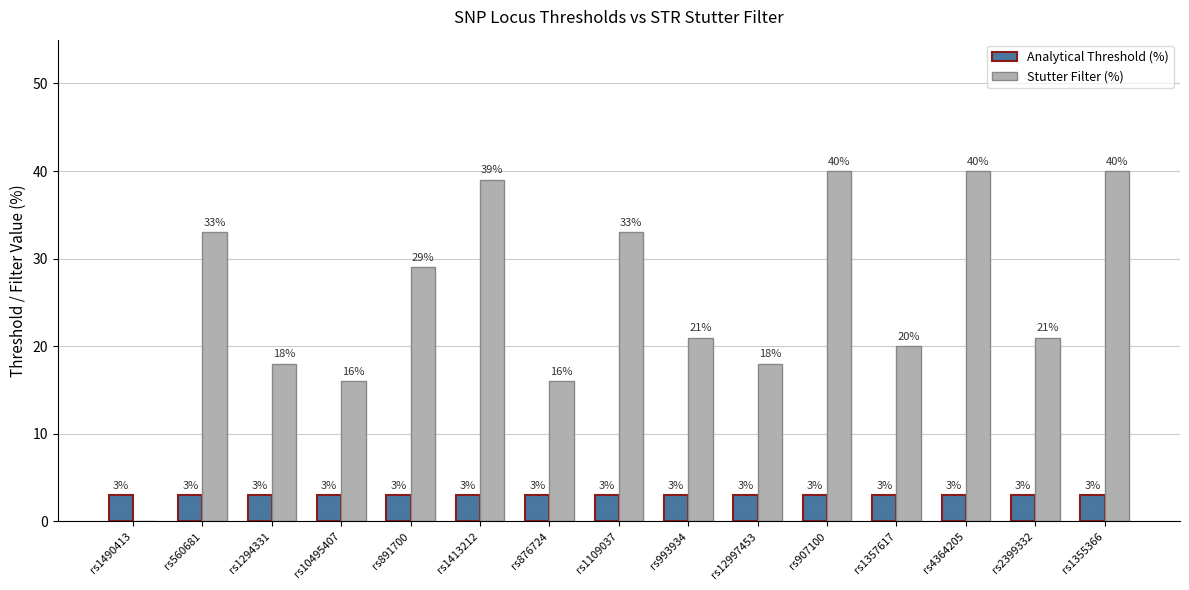

Reading left to right, transcribe all the data shown in this chart.

Analytical Threshold (%): rs1490413=3	rs560681=3	rs1294331=3	rs10495407=3	rs891700=3	rs1413212=3	rs876724=3	rs1109037=3	rs993934=3	rs12997453=3	rs907100=3	rs1357617=3	rs4364205=3	rs2399332=3	rs1355366=3
Stutter Filter (%): rs1490413=0	rs560681=33	rs1294331=18	rs10495407=16	rs891700=29	rs1413212=39	rs876724=16	rs1109037=33	rs993934=21	rs12997453=18	rs907100=40	rs1357617=20	rs4364205=40	rs2399332=21	rs1355366=40